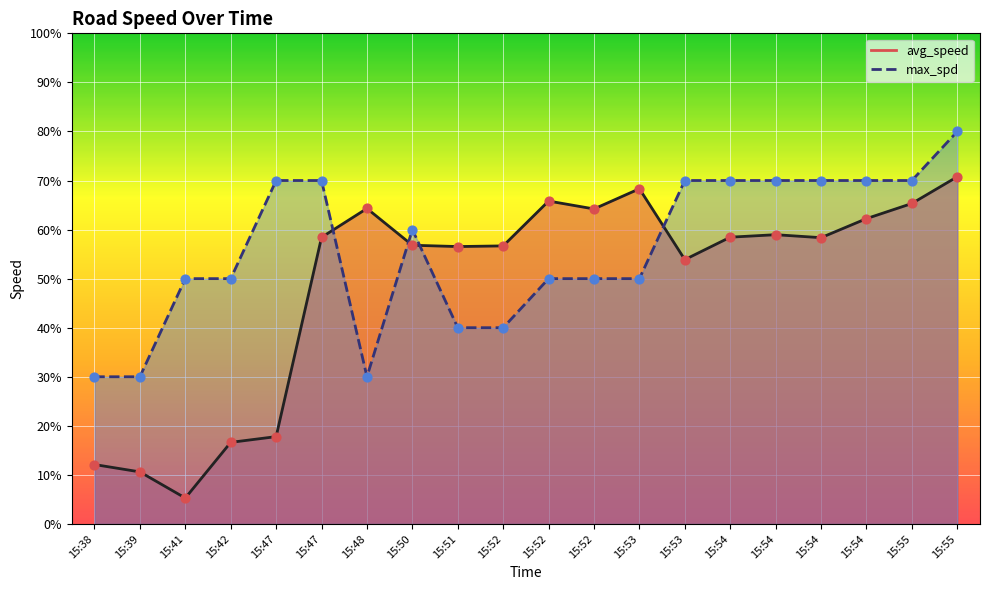

What are all the series names shown in the legend?

avg_speed, max_spd